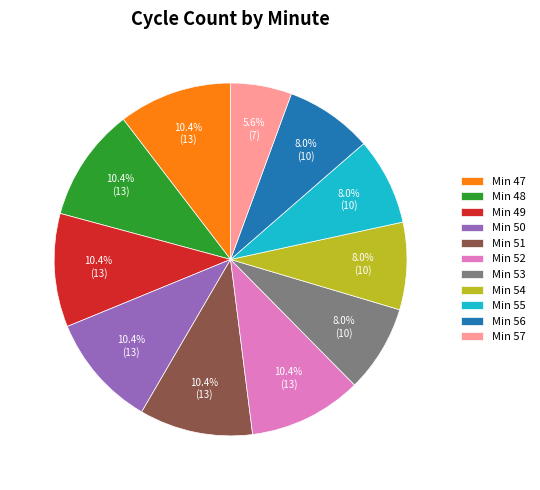

Which slice is the smallest?

Min 57